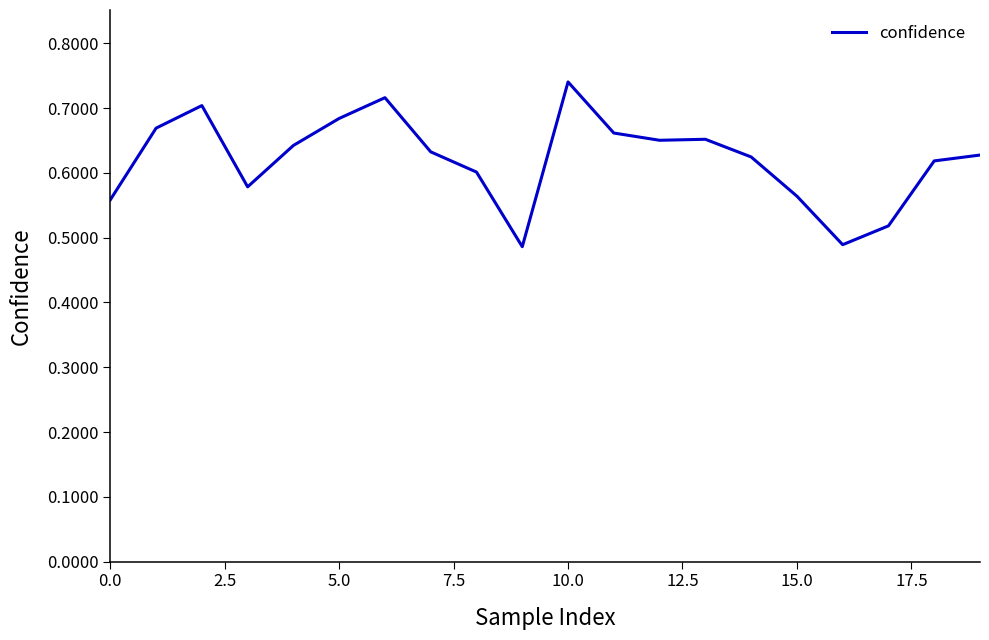

What is the difference between the maximum and minimum values?

0.3